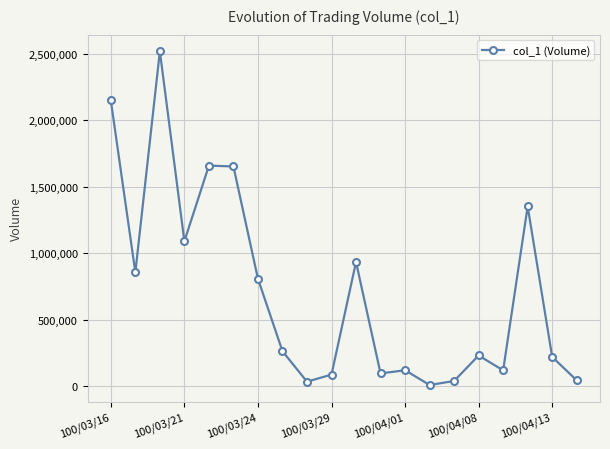

What is the greatest value displayed?

2520000